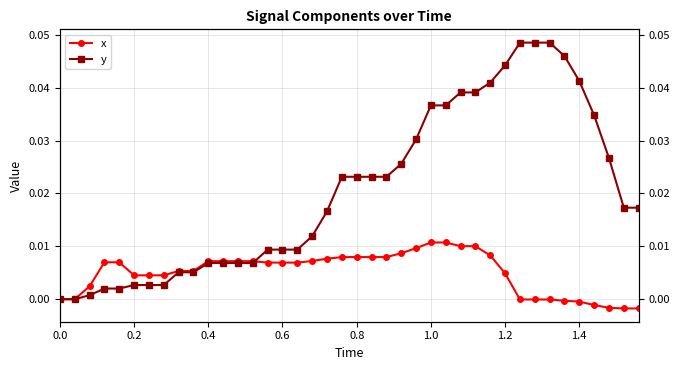

List the series in order of their overall mean, highest first.

y, x